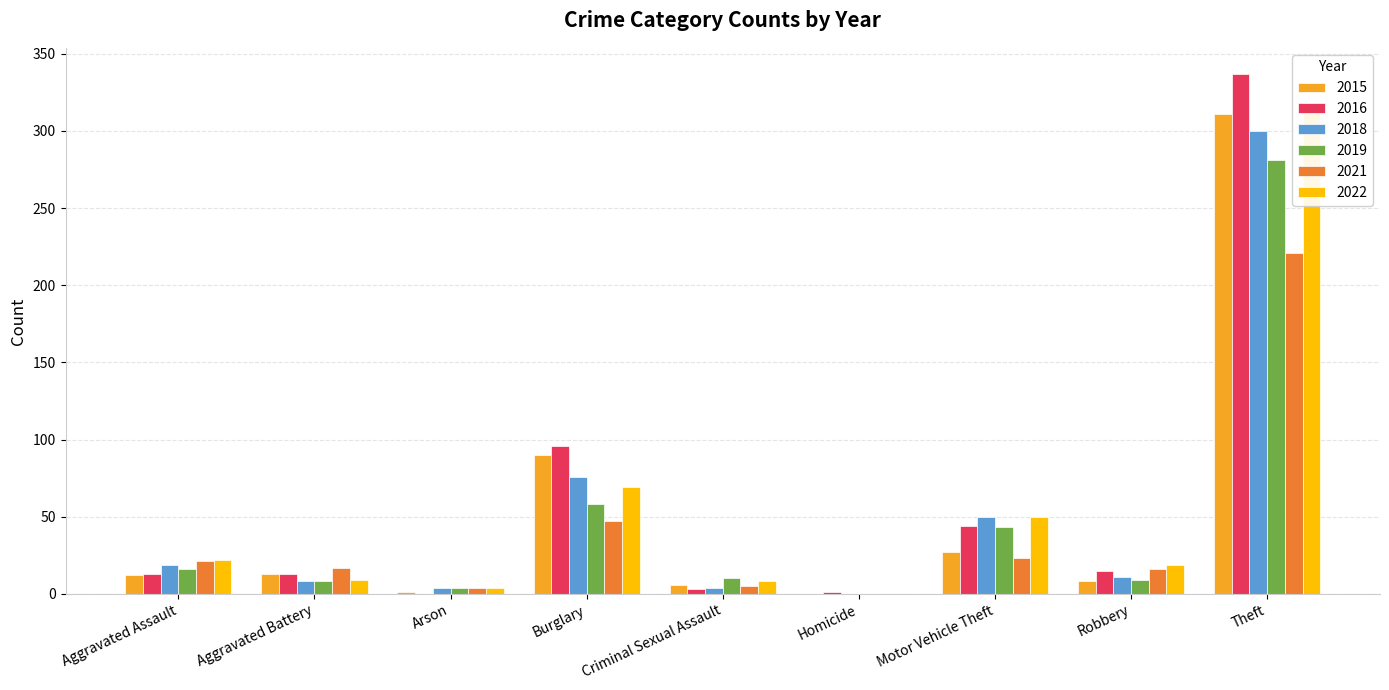

Reading left to right, transcribe all the data shown in this chart.

2019: Aggravated Assault=16	Aggravated Battery=8	Arson=4	Burglary=58	Criminal Sexual Assault=10	Homicide=0	Motor Vehicle Theft=43	Robbery=9	Theft=281	Total=429
2016: Aggravated Assault=13	Aggravated Battery=13	Arson=0	Burglary=96	Criminal Sexual Assault=3	Homicide=1	Motor Vehicle Theft=44	Robbery=15	Theft=337	Total=522
2015: Aggravated Assault=12	Aggravated Battery=13	Arson=1	Burglary=90	Criminal Sexual Assault=6	Homicide=0	Motor Vehicle Theft=27	Robbery=8	Theft=311	Total=468
2018: Aggravated Assault=19	Aggravated Battery=8	Arson=4	Burglary=76	Criminal Sexual Assault=4	Homicide=0	Motor Vehicle Theft=50	Robbery=11	Theft=300	Total=472
2021: Aggravated Assault=21	Aggravated Battery=17	Arson=4	Burglary=47	Criminal Sexual Assault=5	Homicide=0	Motor Vehicle Theft=23	Robbery=16	Theft=221	Total=354
2022: Aggravated Assault=22	Aggravated Battery=9	Arson=4	Burglary=69	Criminal Sexual Assault=8	Homicide=0	Motor Vehicle Theft=50	Robbery=19	Theft=313	Total=494